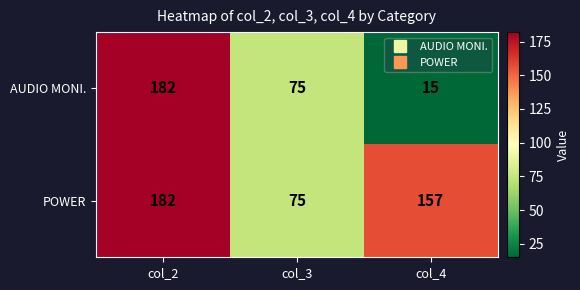

At which label does AUDIO MONI. reach its peak?

col_2